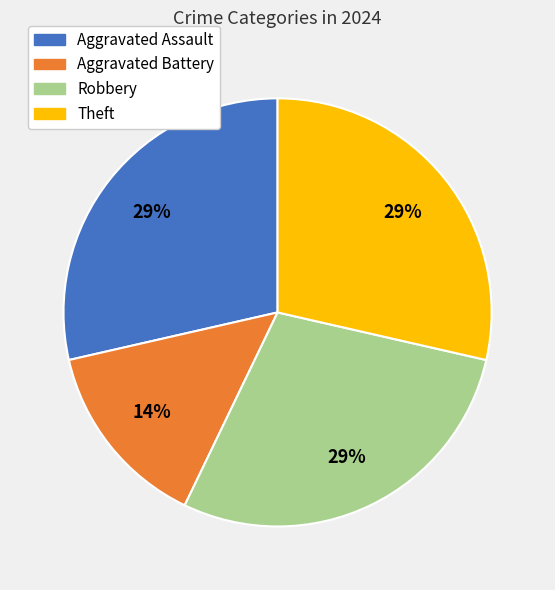

To the nearest percent, what is the average slice percentage?

25%